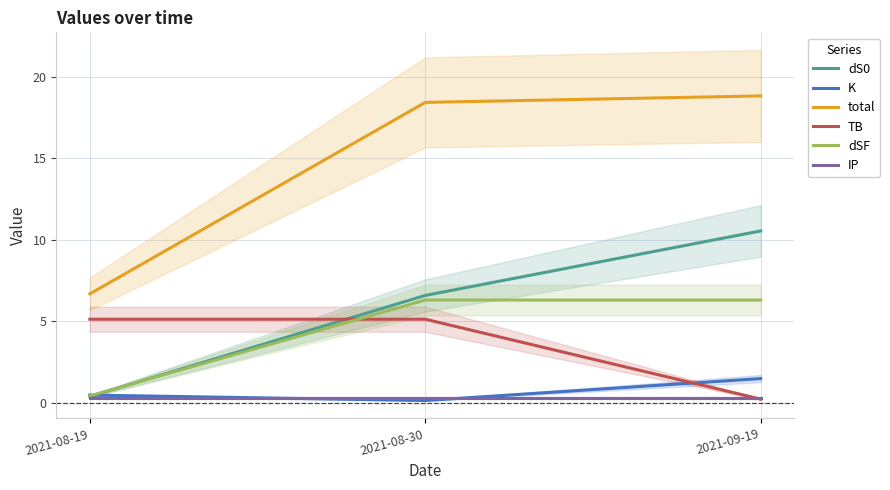

What is the label of the 2nd point from the left?

2021-08-30